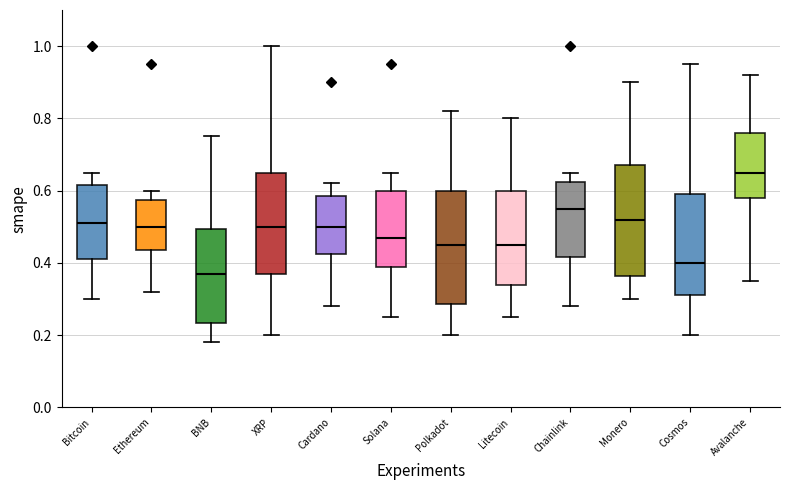

Where does the median line of the box for Litecoin sit on the y-axis? The values are not printed on the chart, so give them approximately, as read against the axis.

0.46